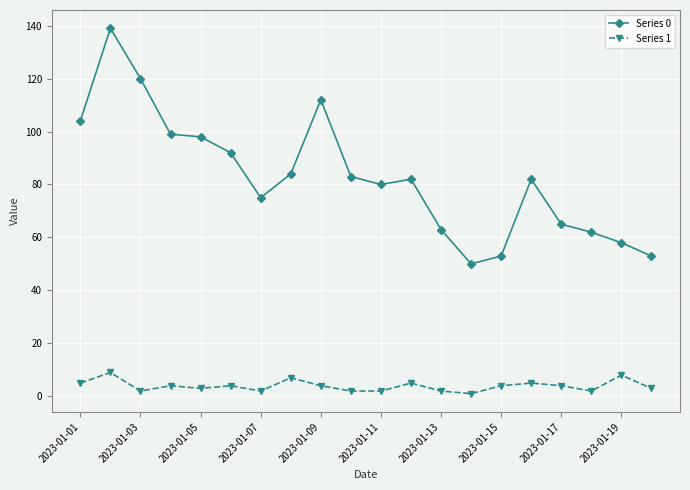

Rank the series by their average value, from highest to lowest.

Series 0, Series 1